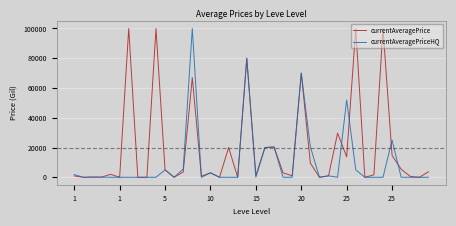

Rank the series by their average value, from lowest to highest.

currentAveragePriceHQ, currentAveragePrice